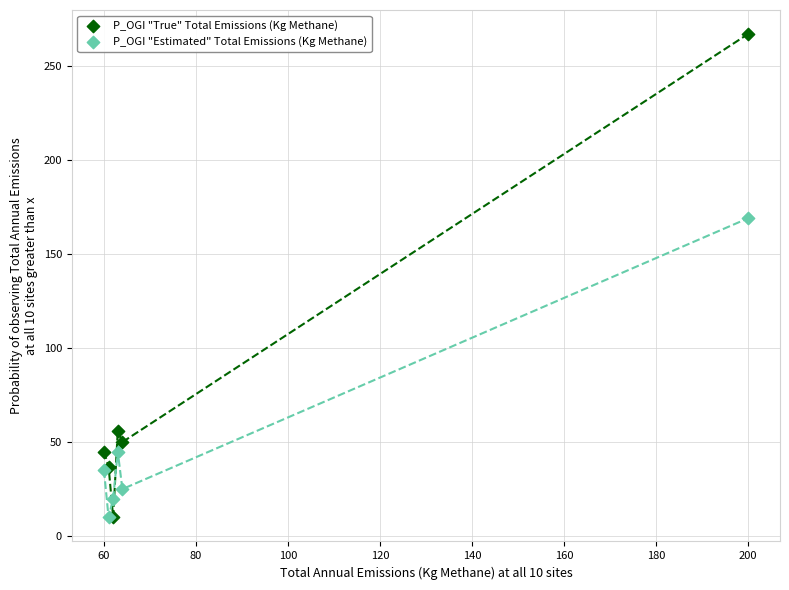

In the P_OGI "Estimated" Total Emissions (Kg Methane) series, what Y value is closest to 89?

45